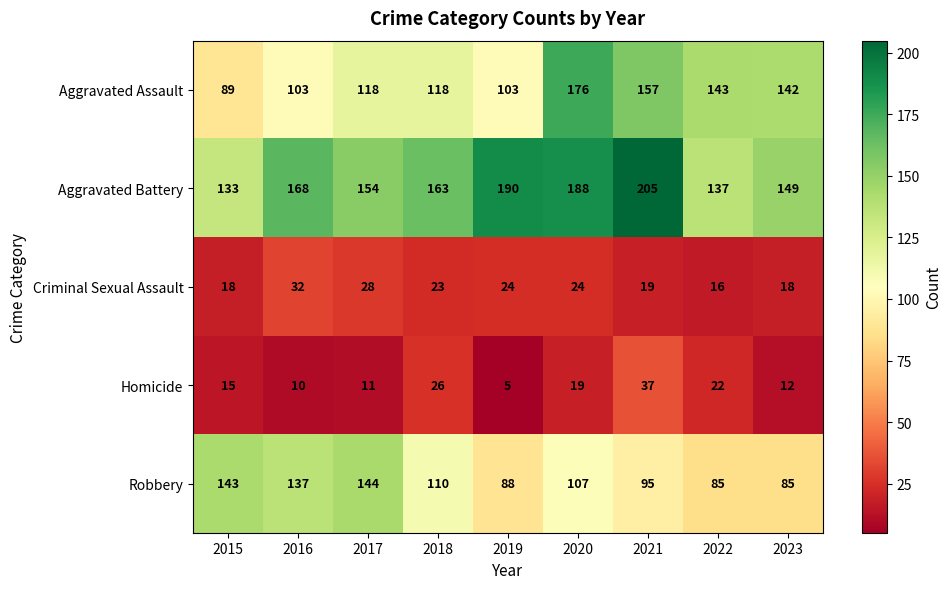

Which series has the largest range (max minus min)?

Aggravated Assault